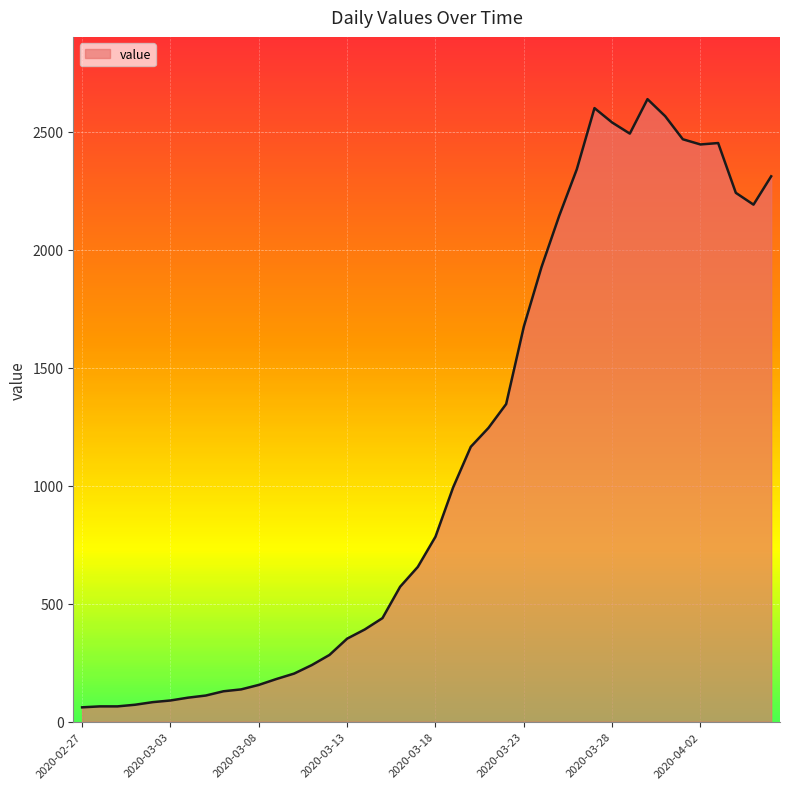

What is the maximum value shown in the chart?

2638